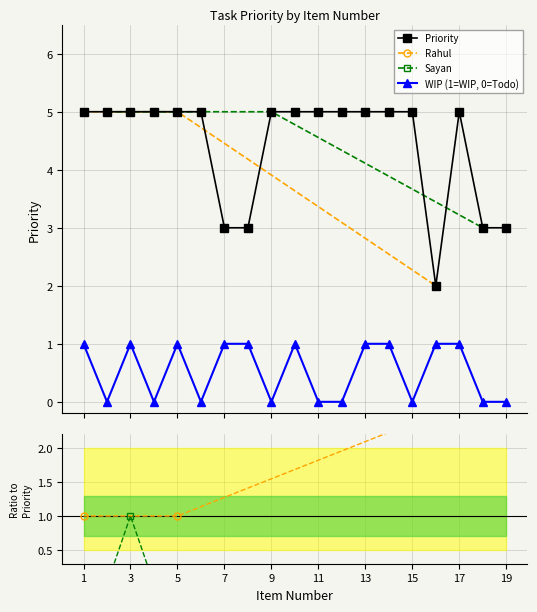

True or false: Status_numeric and Priority intersect in this chart.

False